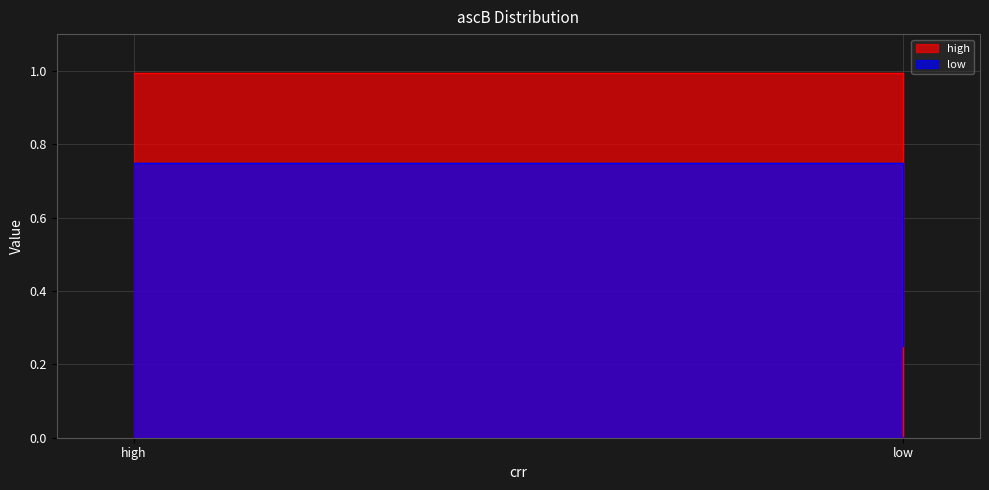

Between high and low, which is larger?

high